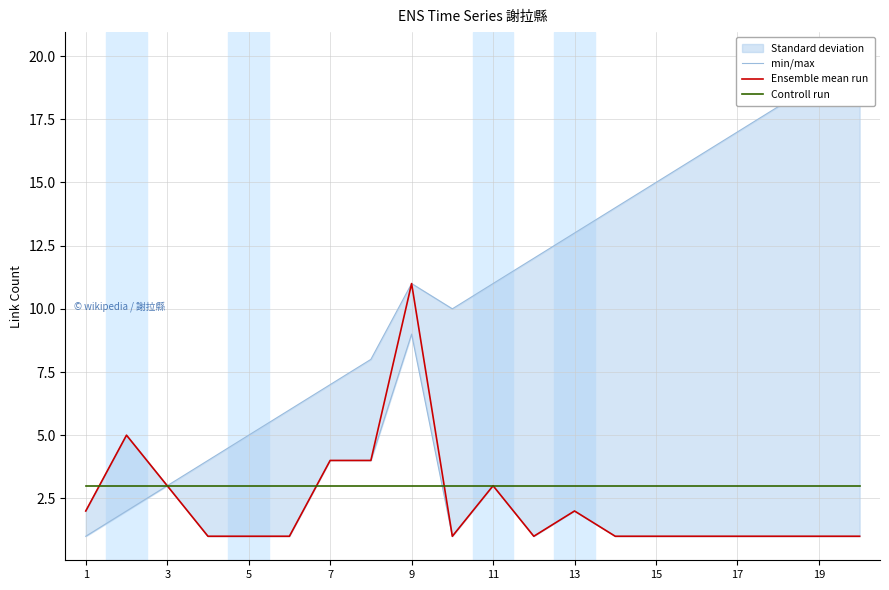

Is it true that Controll run equals 1 at 19?

False